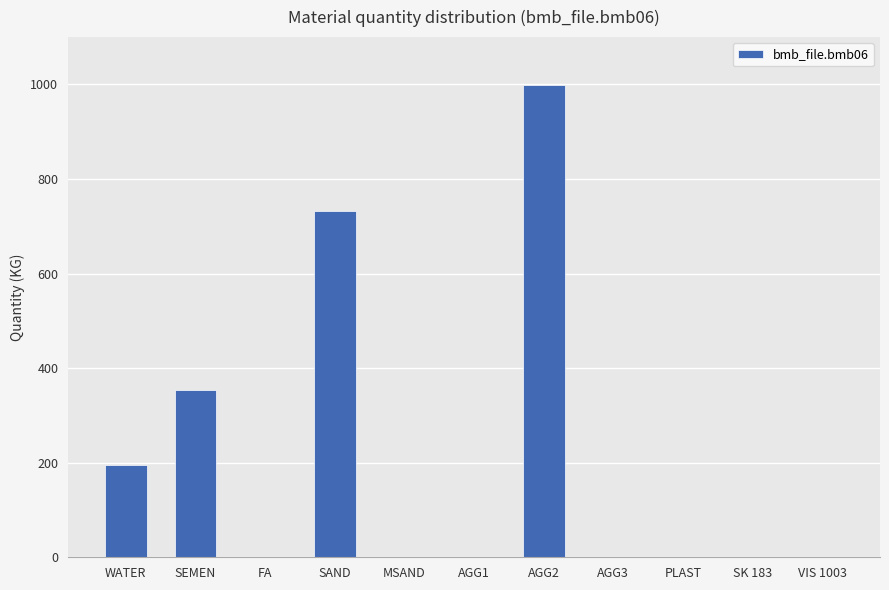

How many distinct data groups are displayed?

1